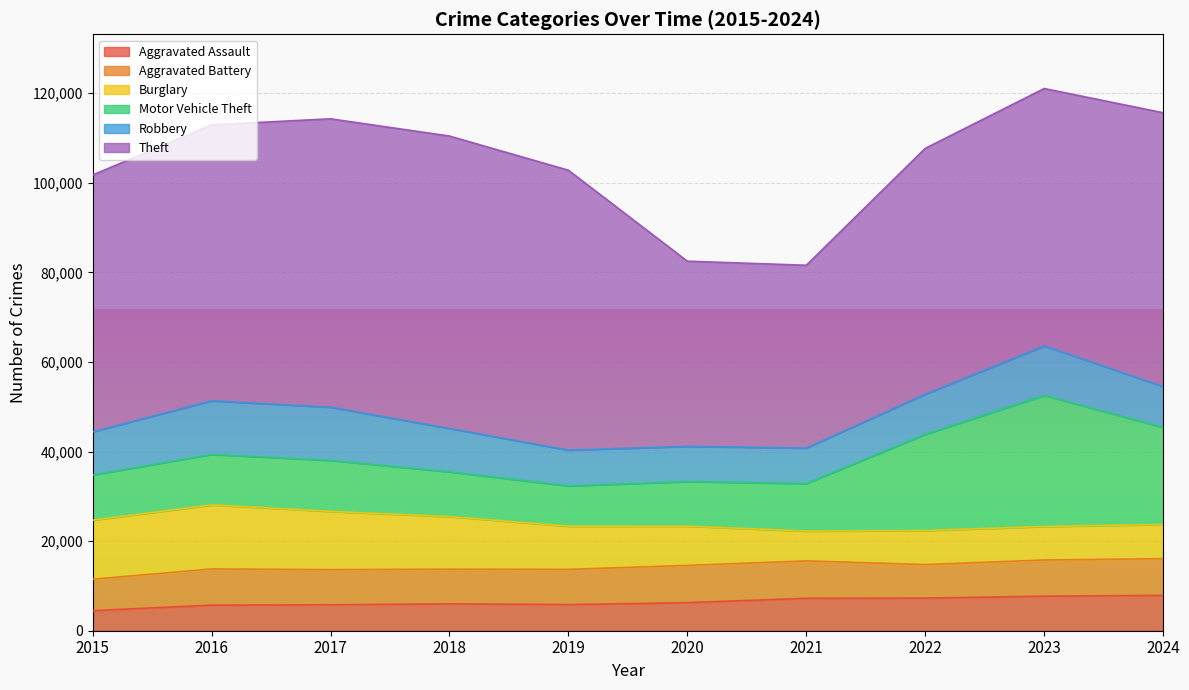

At which label is Theft closest to 53054?

2022